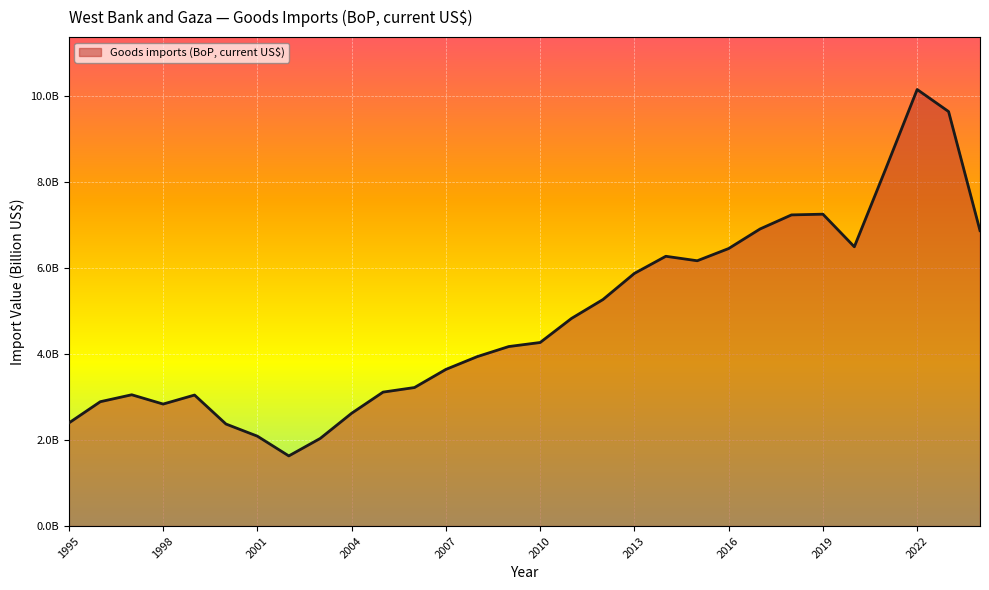

List the labels in order of value, largest first.

2022, 2023, 2021, 2019, 2018, 2017, 2024, 2020, 2016, 2014, 2015, 2013, 2012, 2011, 2010, 2009, 2008, 2007, 2006, 2005, 1997, 1999, 1996, 1998, 2004, 1995, 2000, 2001, 2003, 2002